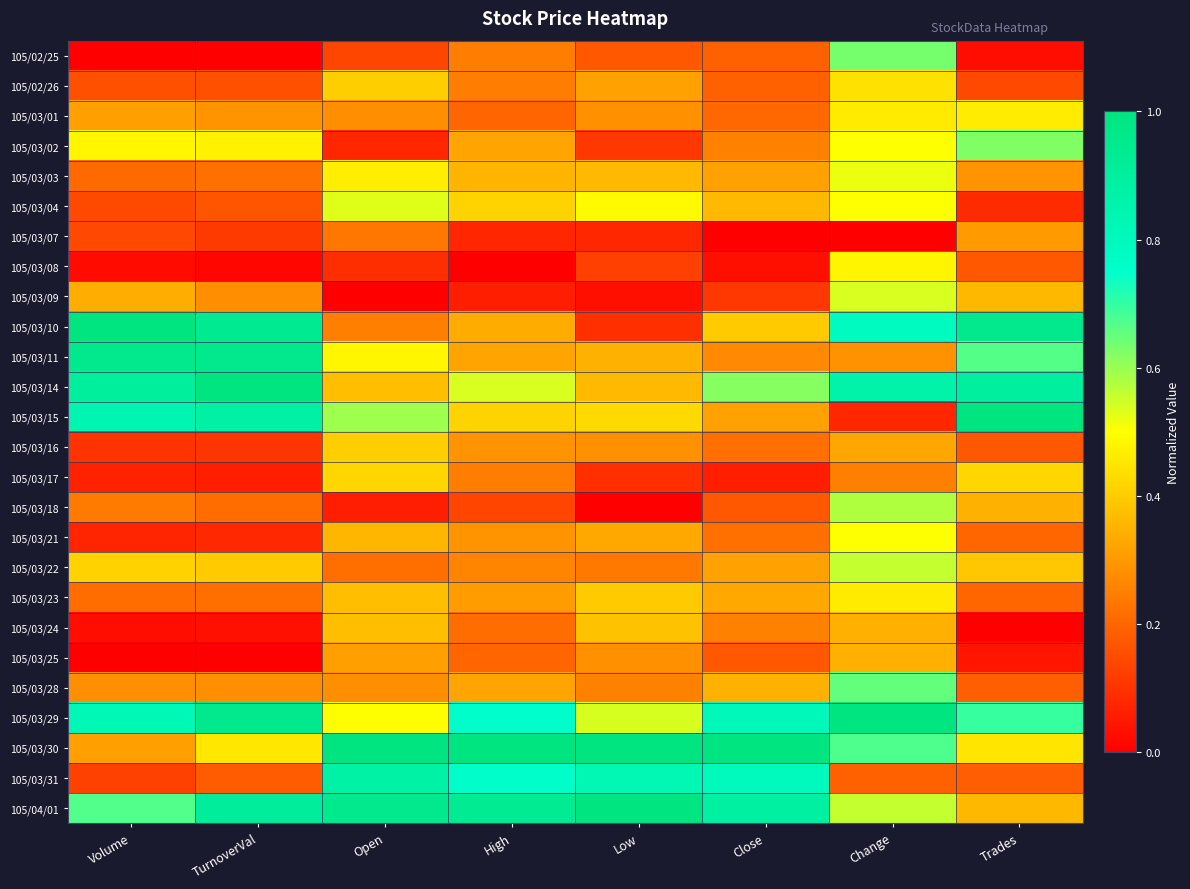

Reading left to right, what are all the values shown in this chart?

105/02/25: Volume=0.0	TurnoverVal=0.0	Open=0.1	High=0.2	Low=0.2	Close=0.2	Change=0.6	Trades=0.0
105/02/26: Volume=0.2	TurnoverVal=0.2	Open=0.4	High=0.2	Low=0.3	Close=0.2	Change=0.4	Trades=0.1
105/03/01: Volume=0.3	TurnoverVal=0.3	Open=0.3	High=0.2	Low=0.3	Close=0.2	Change=0.5	Trades=0.5
105/03/02: Volume=0.5	TurnoverVal=0.5	Open=0.1	High=0.3	Low=0.1	Close=0.3	Change=0.5	Trades=0.6
105/03/03: Volume=0.2	TurnoverVal=0.2	Open=0.5	High=0.4	Low=0.4	Close=0.3	Change=0.5	Trades=0.3
105/03/04: Volume=0.1	TurnoverVal=0.2	Open=0.5	High=0.4	Low=0.5	Close=0.4	Change=0.5	Trades=0.1
105/03/07: Volume=0.1	TurnoverVal=0.1	Open=0.2	High=0.1	Low=0.1	Close=0.0	Change=0.0	Trades=0.3
105/03/08: Volume=0.0	TurnoverVal=0.0	Open=0.1	High=0.0	Low=0.1	Close=0.0	Change=0.5	Trades=0.2
105/03/09: Volume=0.3	TurnoverVal=0.3	Open=0.0	High=0.1	Low=0.0	Close=0.1	Change=0.5	Trades=0.4
105/03/10: Volume=1.0	TurnoverVal=0.9	Open=0.3	High=0.3	Low=0.1	Close=0.4	Change=0.8	Trades=1.0
105/03/11: Volume=1.0	TurnoverVal=1.0	Open=0.5	High=0.3	Low=0.3	Close=0.3	Change=0.3	Trades=0.7
105/03/14: Volume=0.9	TurnoverVal=1.0	Open=0.4	High=0.5	Low=0.4	Close=0.6	Change=0.9	Trades=0.9
105/03/15: Volume=0.8	TurnoverVal=0.9	Open=0.6	High=0.4	Low=0.4	Close=0.3	Change=0.1	Trades=1.0
105/03/16: Volume=0.1	TurnoverVal=0.1	Open=0.4	High=0.3	Low=0.3	Close=0.2	Change=0.3	Trades=0.2
105/03/17: Volume=0.1	TurnoverVal=0.1	Open=0.4	High=0.2	Low=0.1	Close=0.1	Change=0.2	Trades=0.4
105/03/18: Volume=0.2	TurnoverVal=0.2	Open=0.1	High=0.1	Low=0.0	Close=0.2	Change=0.6	Trades=0.3
105/03/21: Volume=0.1	TurnoverVal=0.1	Open=0.4	High=0.3	Low=0.3	Close=0.2	Change=0.5	Trades=0.2
105/03/22: Volume=0.4	TurnoverVal=0.4	Open=0.2	High=0.3	Low=0.2	Close=0.3	Change=0.6	Trades=0.4
105/03/23: Volume=0.2	TurnoverVal=0.2	Open=0.4	High=0.3	Low=0.4	Close=0.3	Change=0.5	Trades=0.2
105/03/24: Volume=0.0	TurnoverVal=0.0	Open=0.4	High=0.2	Low=0.4	Close=0.3	Change=0.3	Trades=0.0
105/03/25: Volume=0.0	TurnoverVal=0.0	Open=0.3	High=0.2	Low=0.3	Close=0.2	Change=0.3	Trades=0.0
105/03/28: Volume=0.3	TurnoverVal=0.3	Open=0.3	High=0.3	Low=0.3	Close=0.3	Change=0.7	Trades=0.2
105/03/29: Volume=0.8	TurnoverVal=1.0	Open=0.5	High=0.8	Low=0.5	Close=0.8	Change=1.0	Trades=0.7
105/03/30: Volume=0.3	TurnoverVal=0.5	Open=1.0	High=1.0	Low=1.0	Close=1.0	Change=0.7	Trades=0.4
105/03/31: Volume=0.1	TurnoverVal=0.2	Open=0.9	High=0.8	Low=0.8	Close=0.8	Change=0.2	Trades=0.2
105/04/01: Volume=0.7	TurnoverVal=0.9	Open=1.0	High=0.9	Low=1.0	Close=0.9	Change=0.6	Trades=0.4